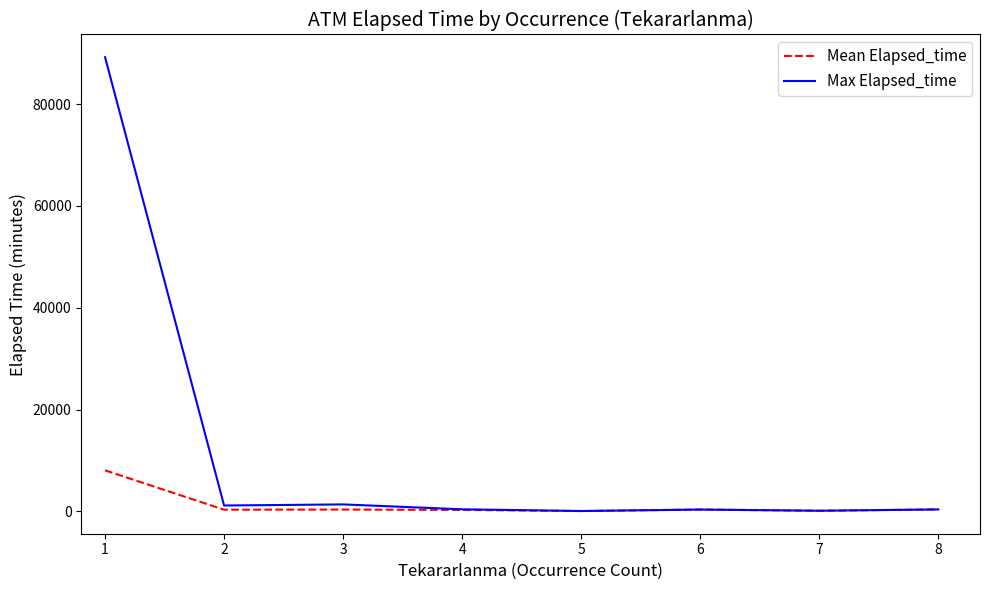

Which series has the largest total across all categories?

Max Elapsed_time